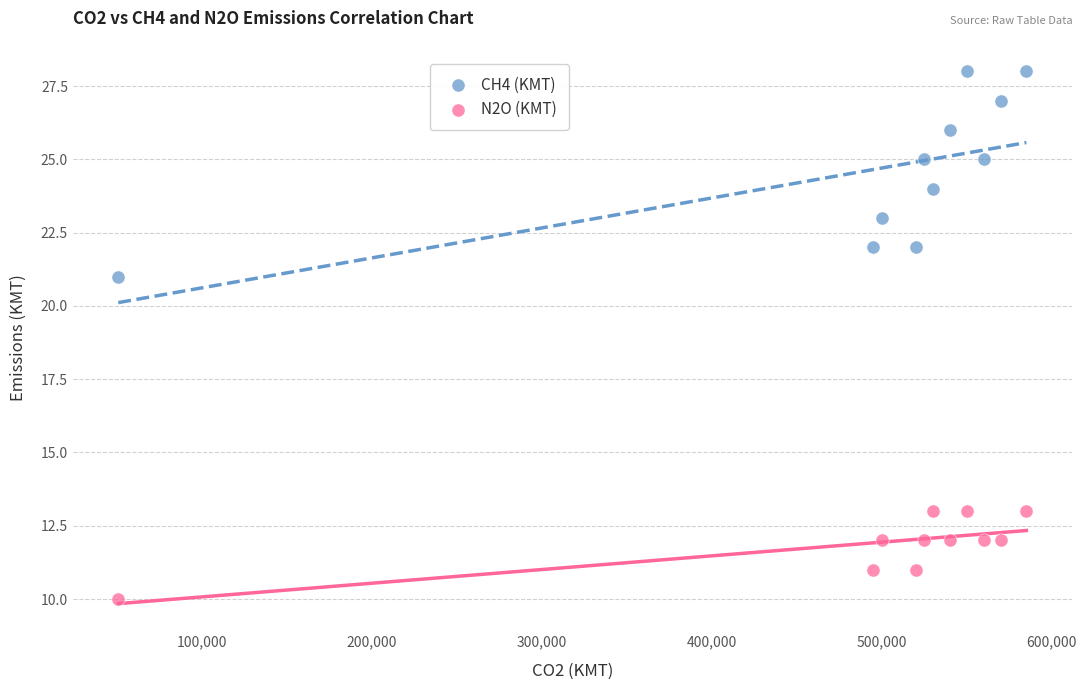

What is the X range (max minus min) for the scatter plot?

534000